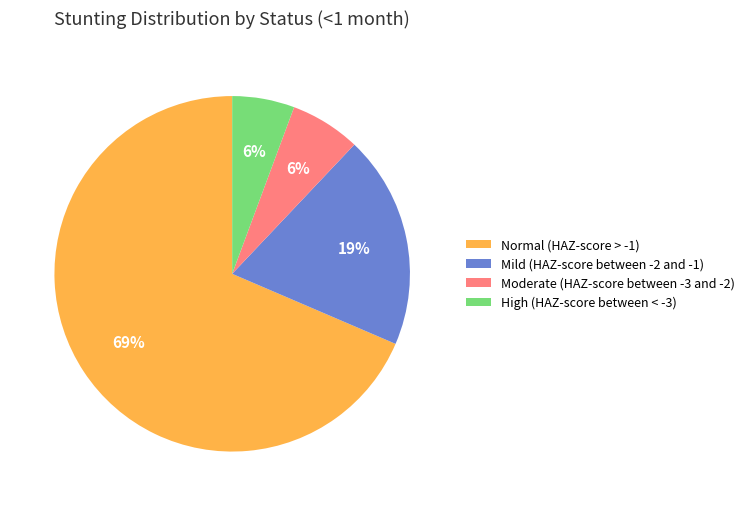

Which slice represents more than half of the pie?

Normal (HAZ-score > -1)